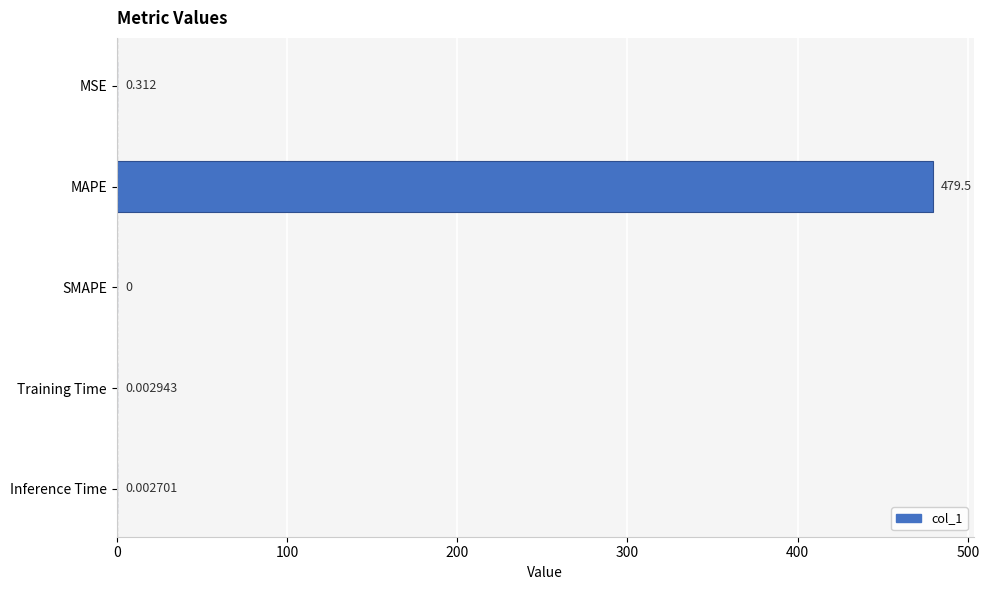

Between MSE and MAPE, which is larger?

MAPE